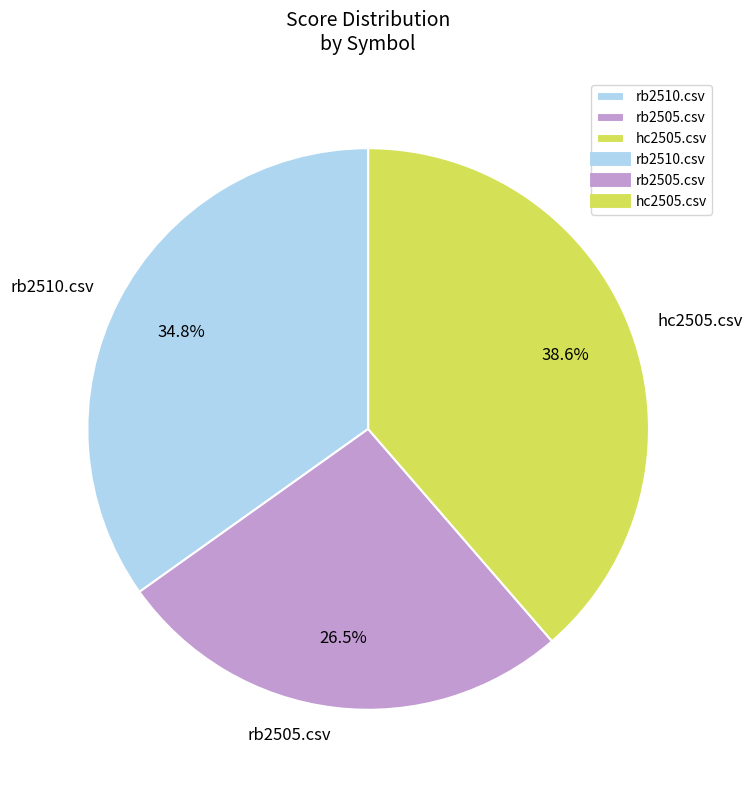

Is it true that rb2505.csv is 16% of the pie?

False